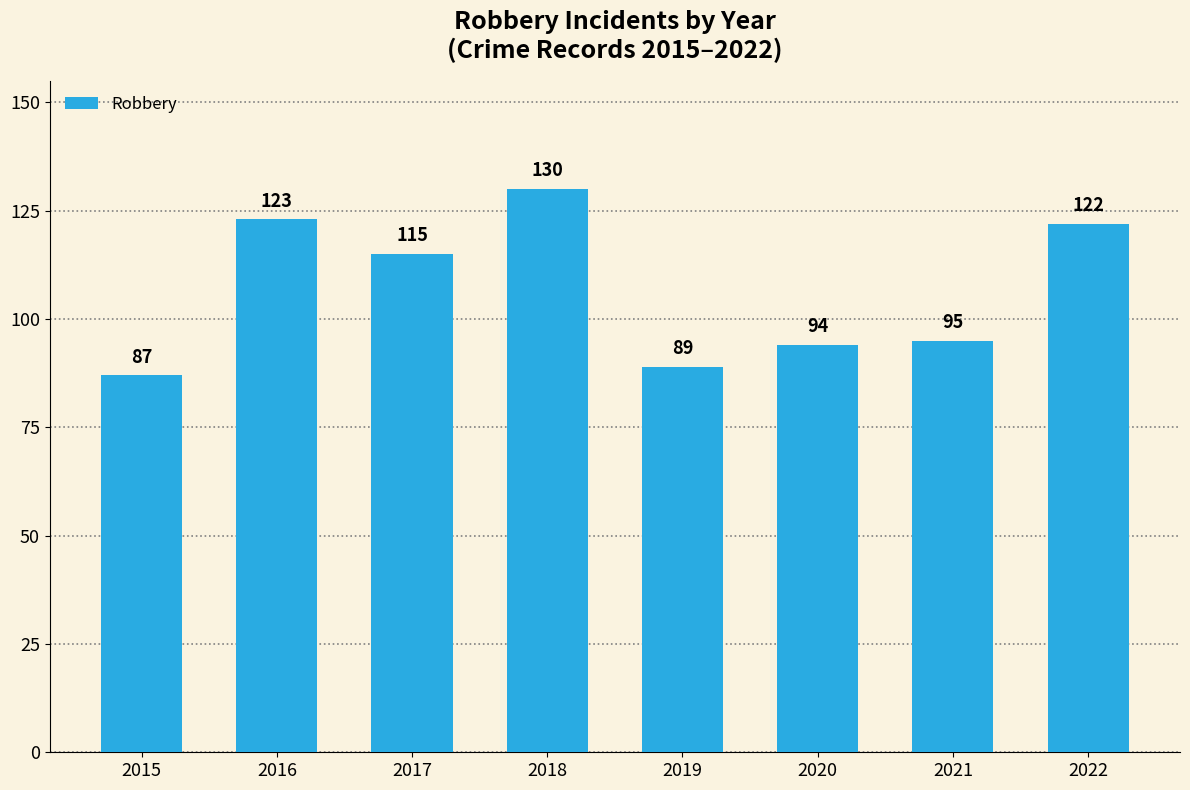

Are the bars horizontal?

No